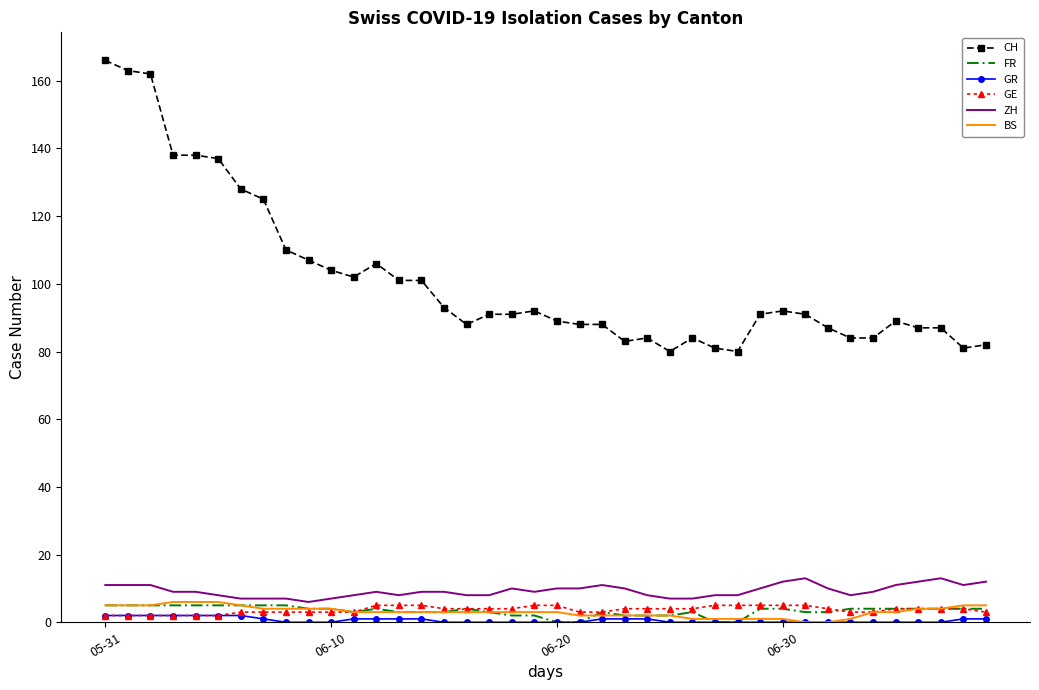

Which series has the largest total across all categories?

CH